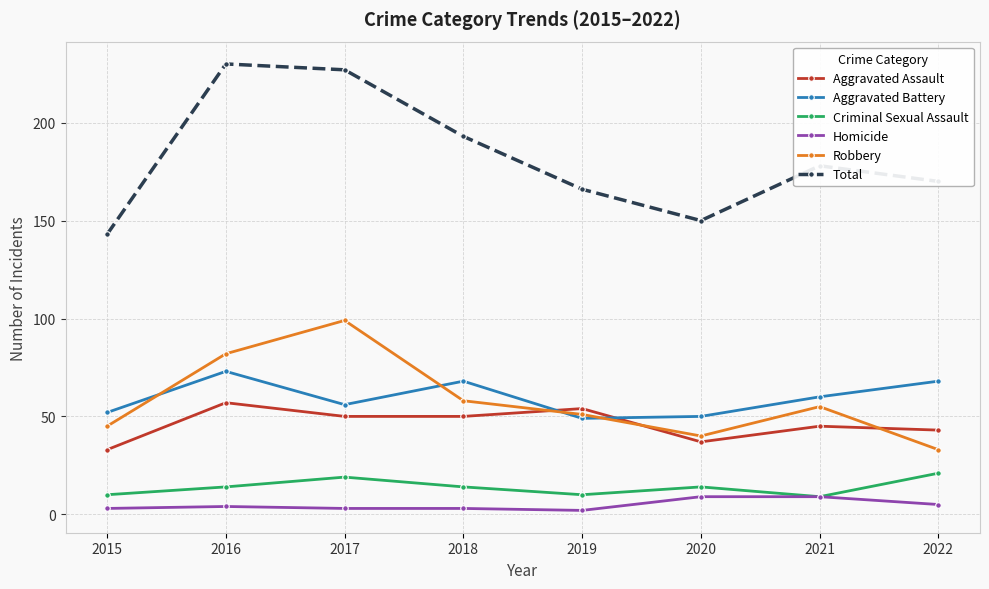

How many distinct data groups are displayed?

6